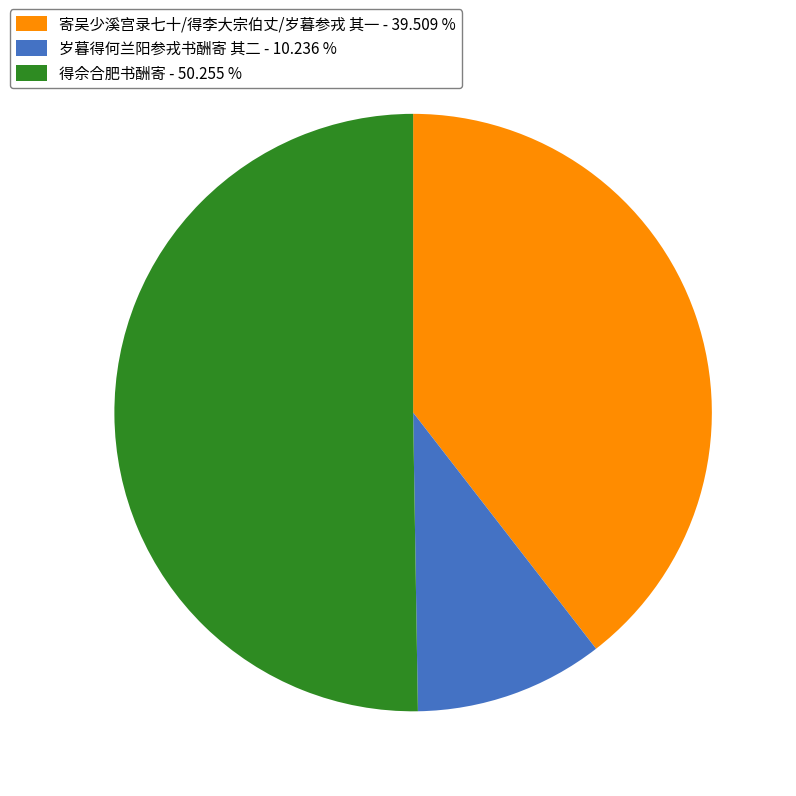

What is the ratio of the value at 得佘合肥书酬寄 - 50.255 % to the value at 寄吴少溪宫录七十/得李大宗伯丈/岁暮参戎 其一 - 39.509 %?

1.3